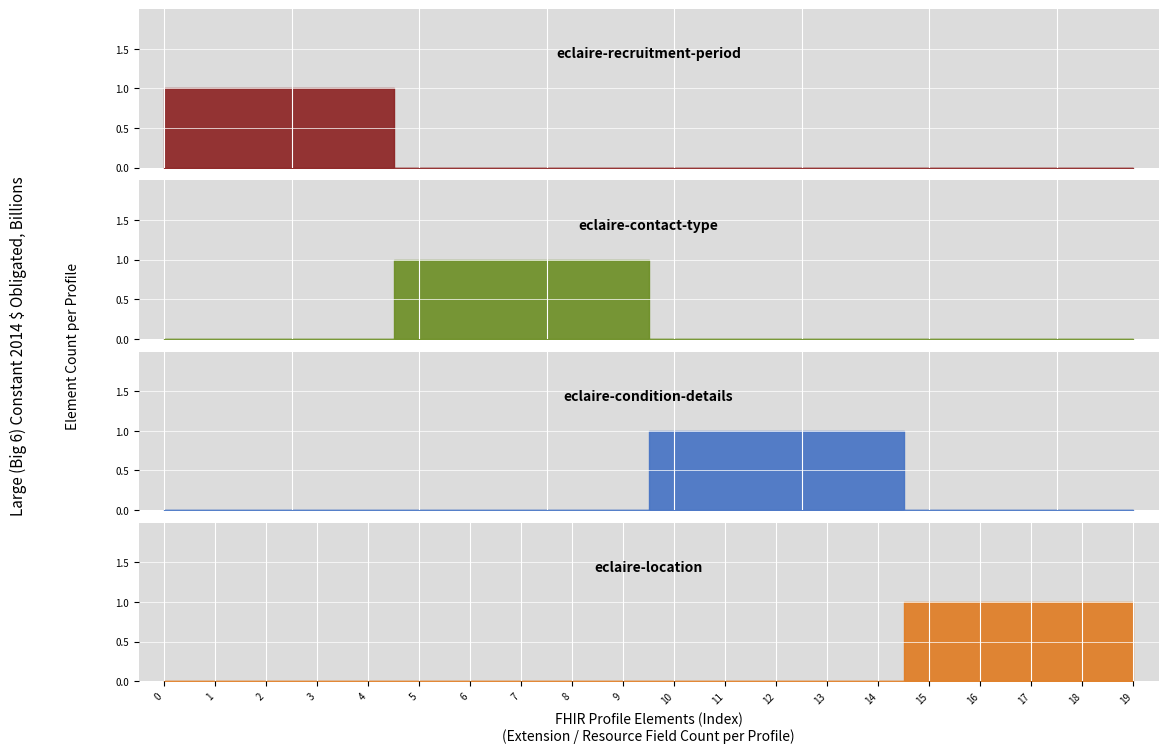

True or false: eclaire-condition-details and eclaire-recruitment-period intersect in this chart.

False